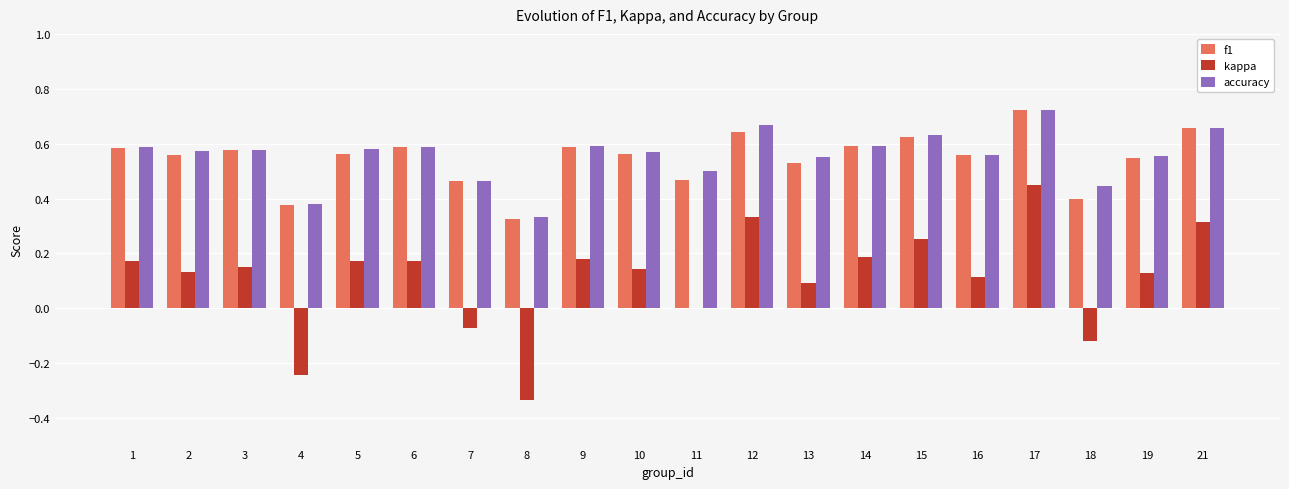

Between 6 and 21, which series saw the biggest shift?

kappa